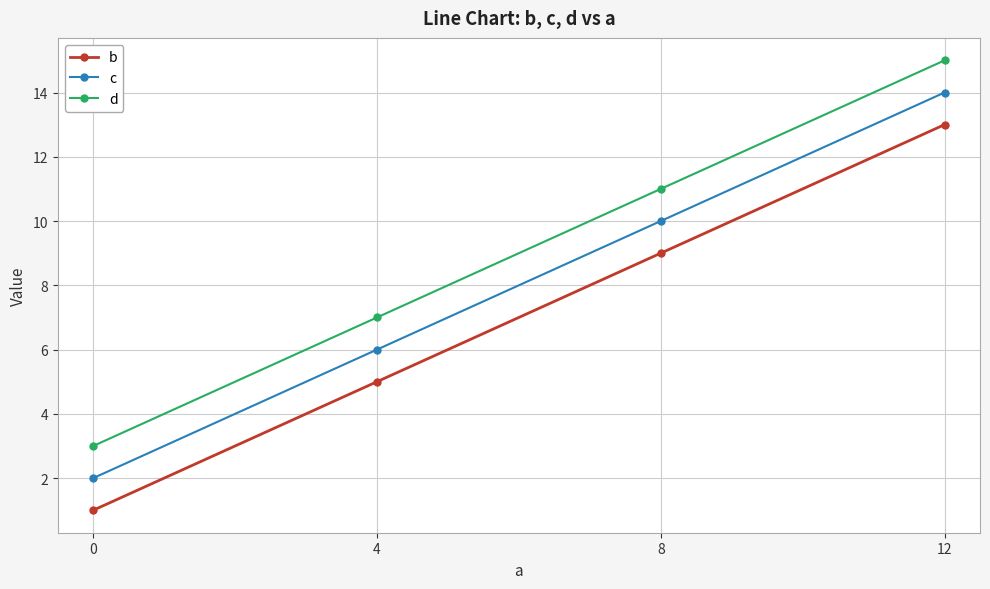

True or false: c and d intersect in this chart.

False